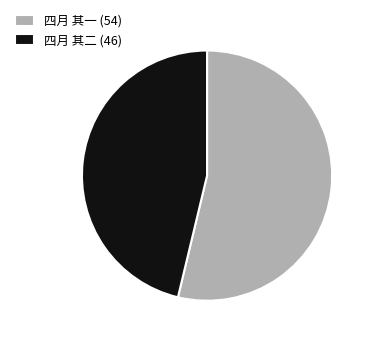

Which category has the smallest portion of the pie?

四月 其二